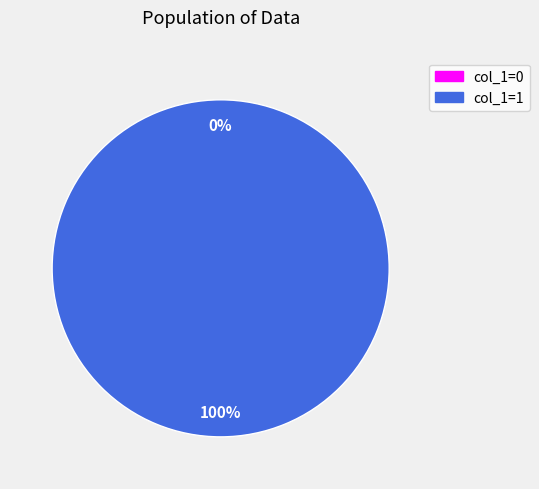

Is it true that 1539448034 is 1% of the pie?

False